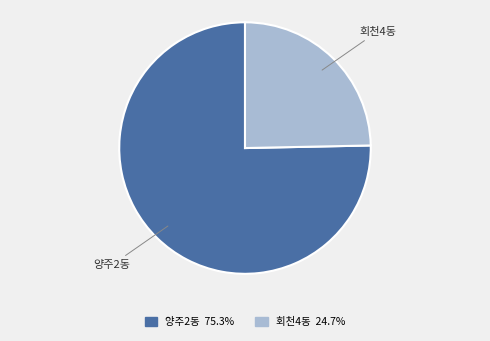

Rank the categories by value from highest to lowest.

양주2동, 회천4동